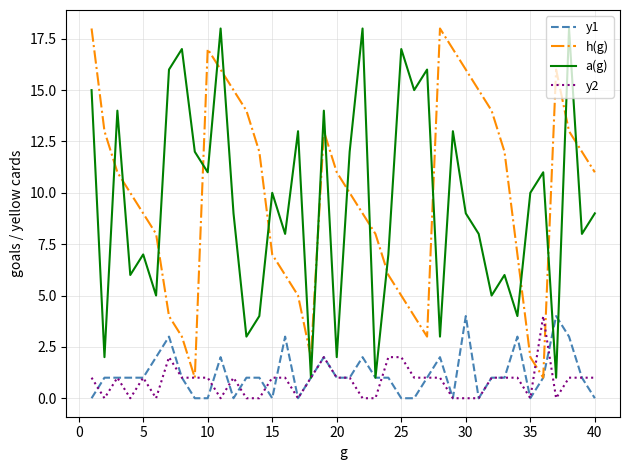

What are all the series names shown in the legend?

y1, h(g), a(g), y2